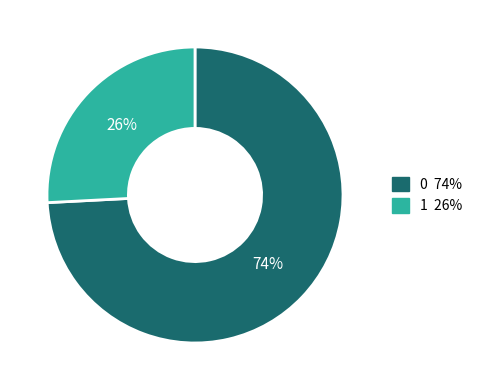

Count the number of slices in the pie.

2